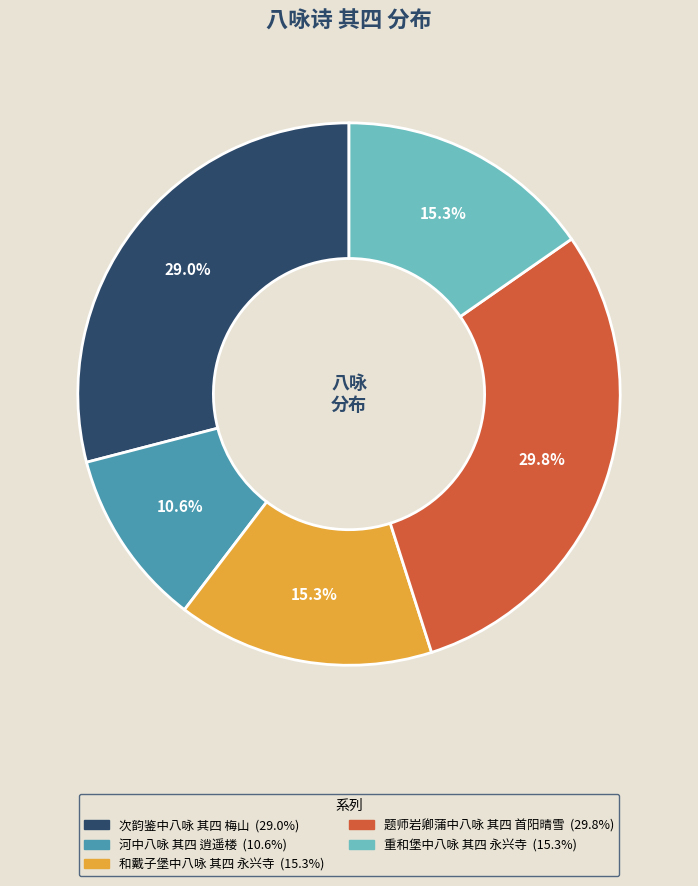

How many segments does this pie chart have?

5